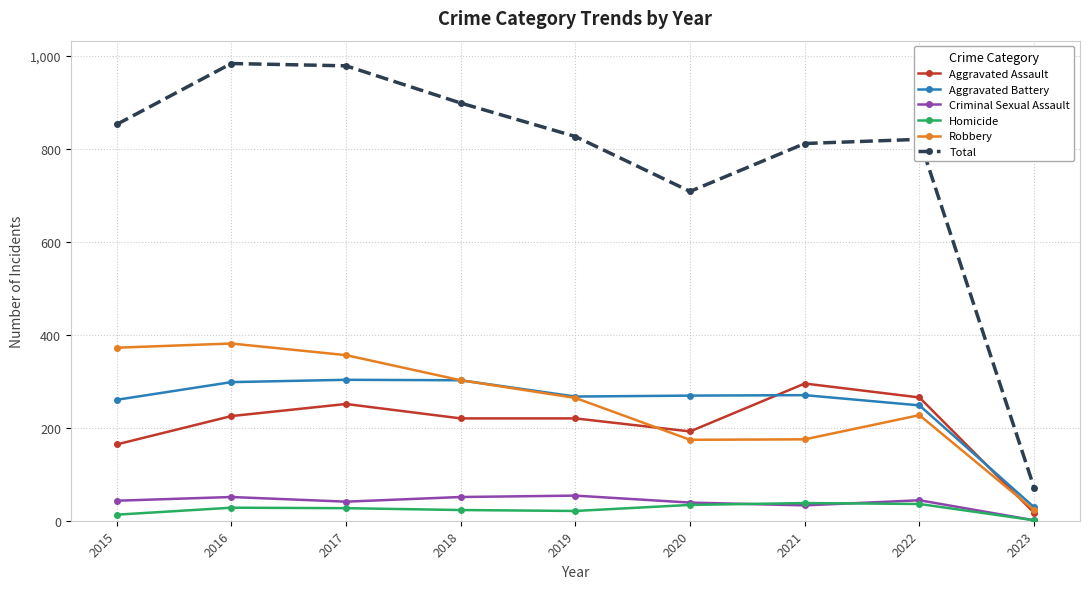

At 2016, list the series in order from smallest to largest.

Homicide, Criminal Sexual Assault, Aggravated Assault, Aggravated Battery, Robbery, Total